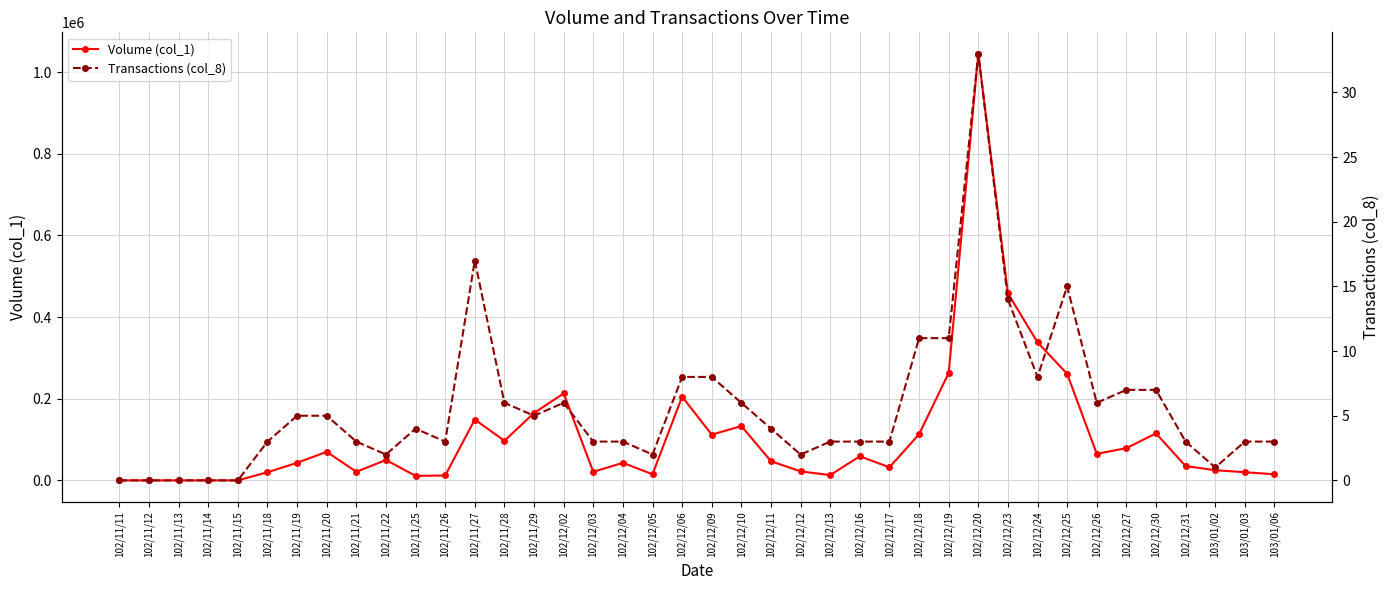

The value of Transactions (col_8) at 102/12/12 is 2. True or false?

True